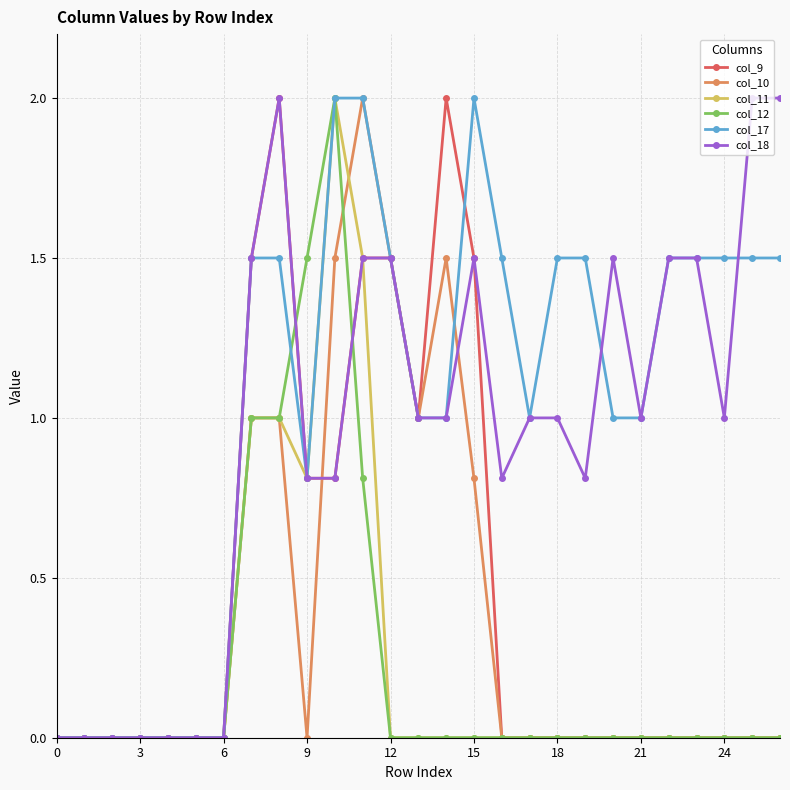

What is the value of the col_18 point at the 14th from the left?

1.0